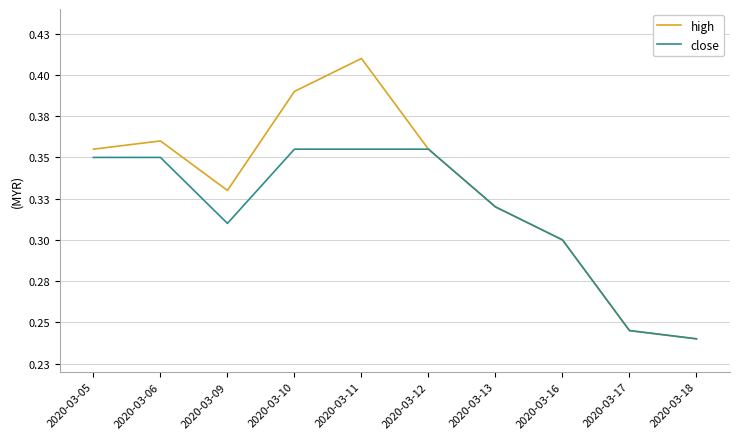

Which label corresponds to the largest value in the chart?

2020-03-11